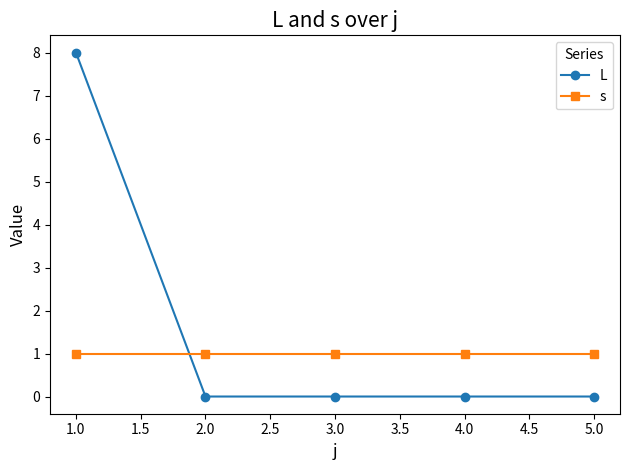

How many data points does each series have?

5